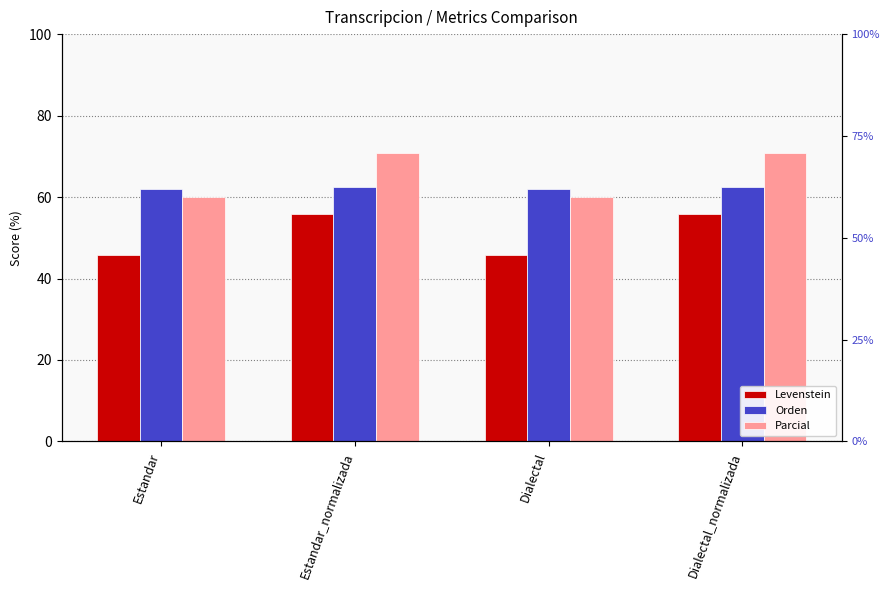

What is the label of the 1st bar from the left?

Estandar